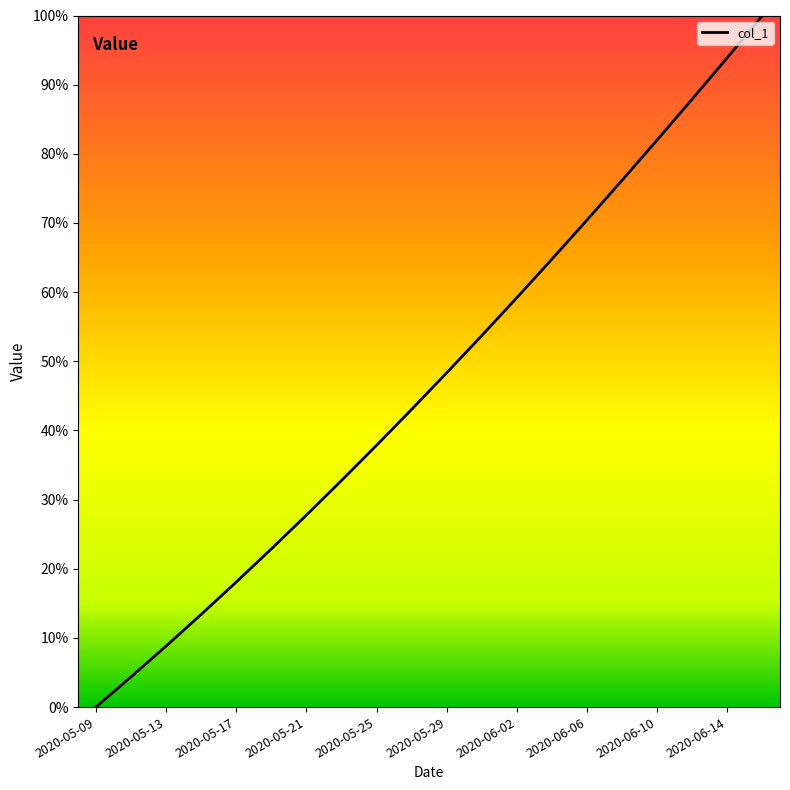

What is the maximum value shown in the chart?

100.0